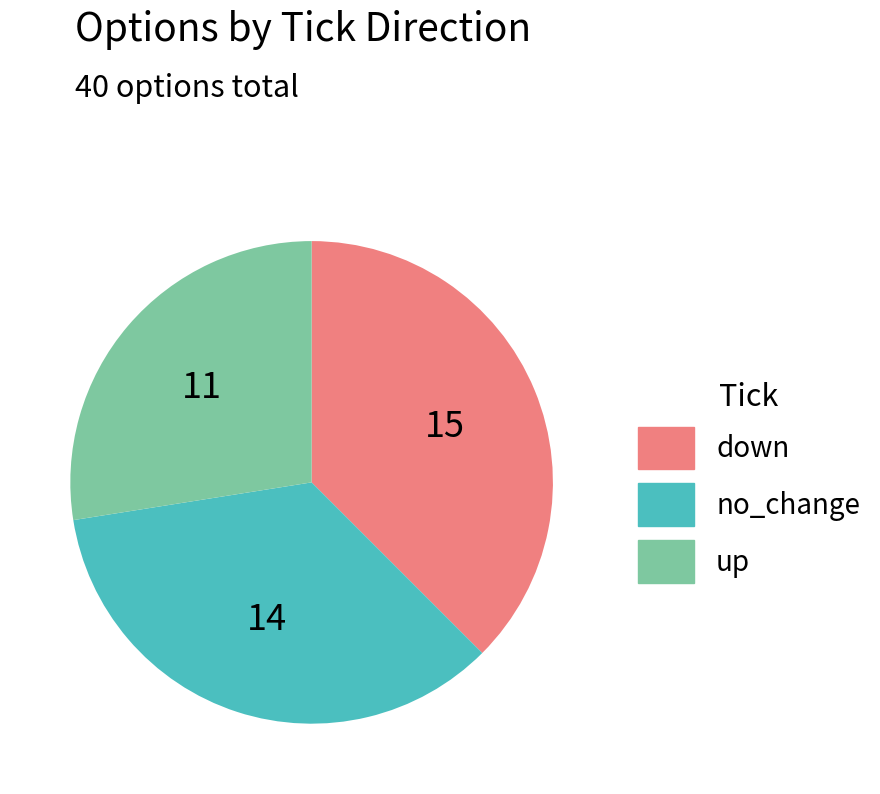

The up slice represents 37% of the pie. True or false?

False